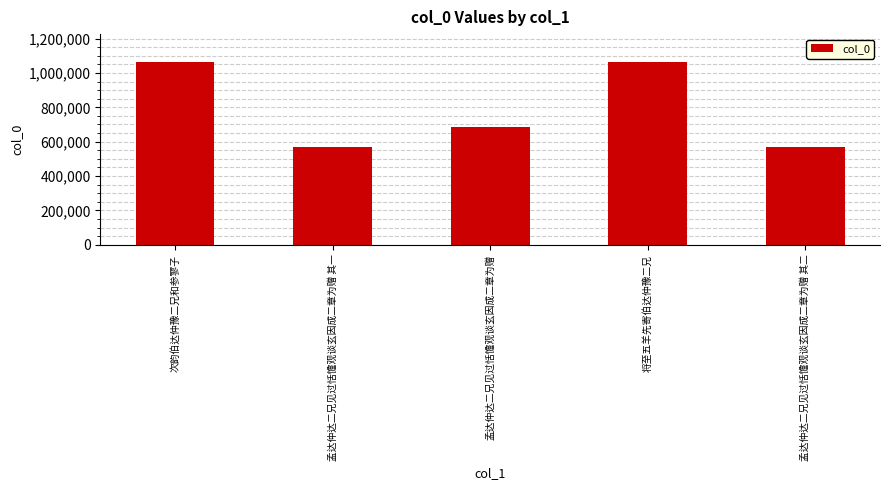

How many bars are there in total?

5